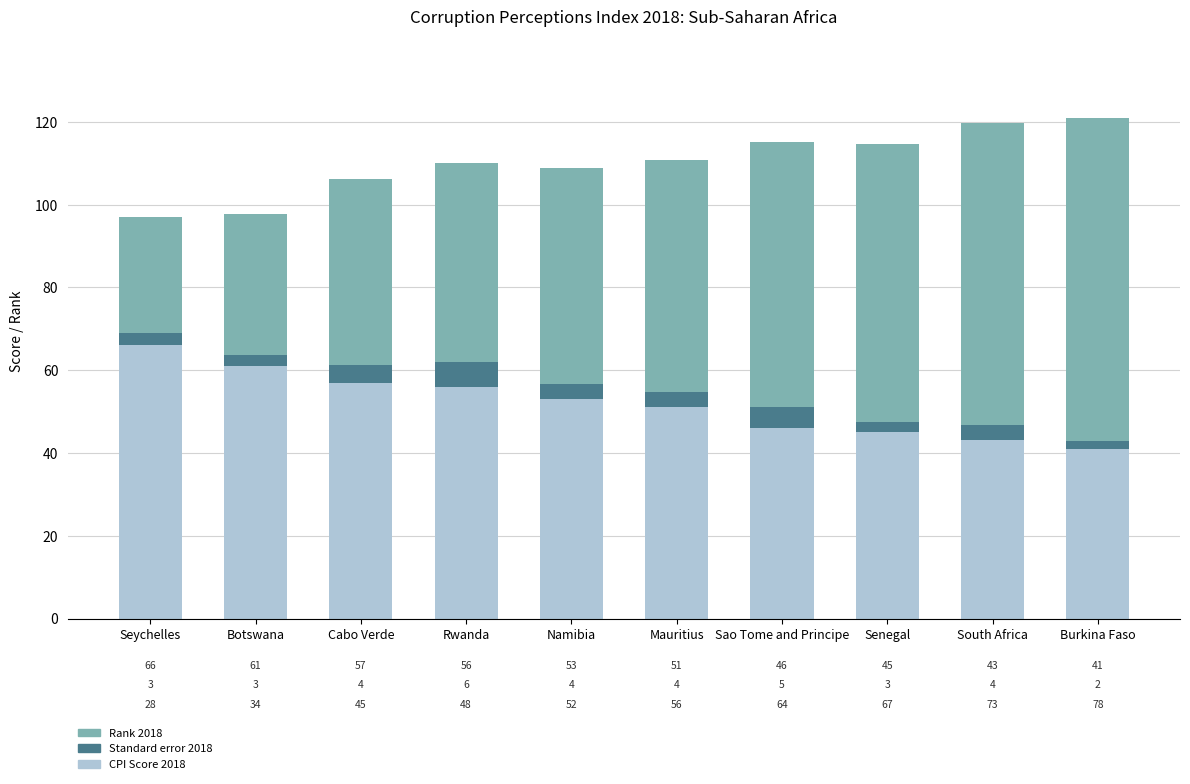

What is the difference between the maximum and minimum values in the CPI Score 2018 series?

25.0